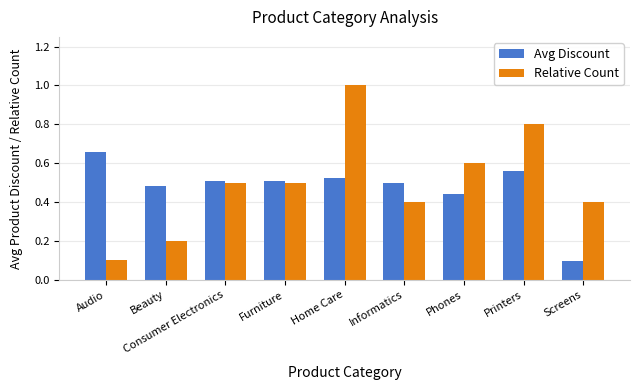

What is the smallest value displayed?

0.1